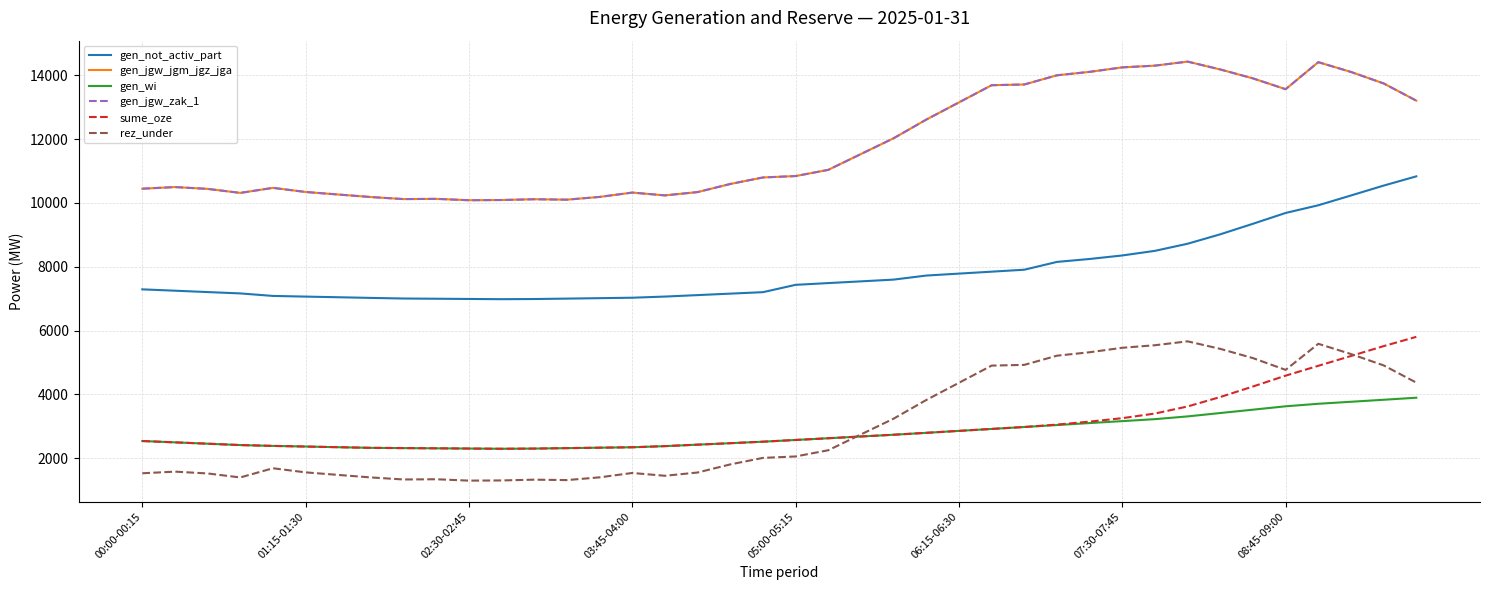

Is this an area chart (filled region under the line)?

No